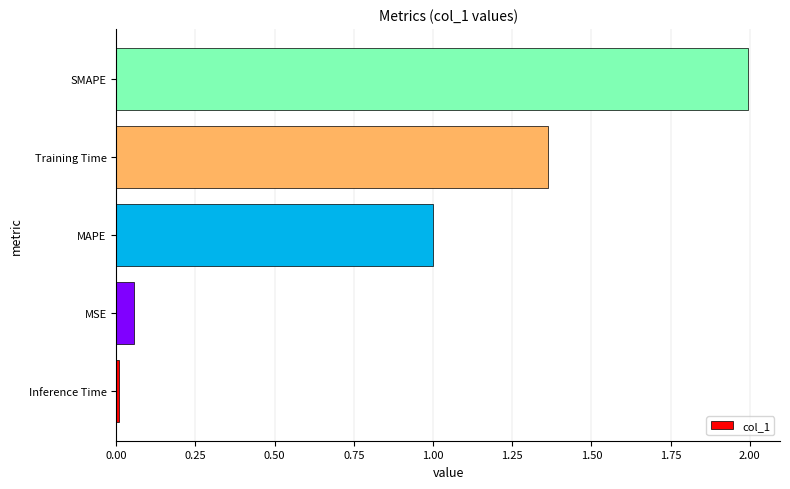

What is the difference between the maximum and minimum values?

2.0